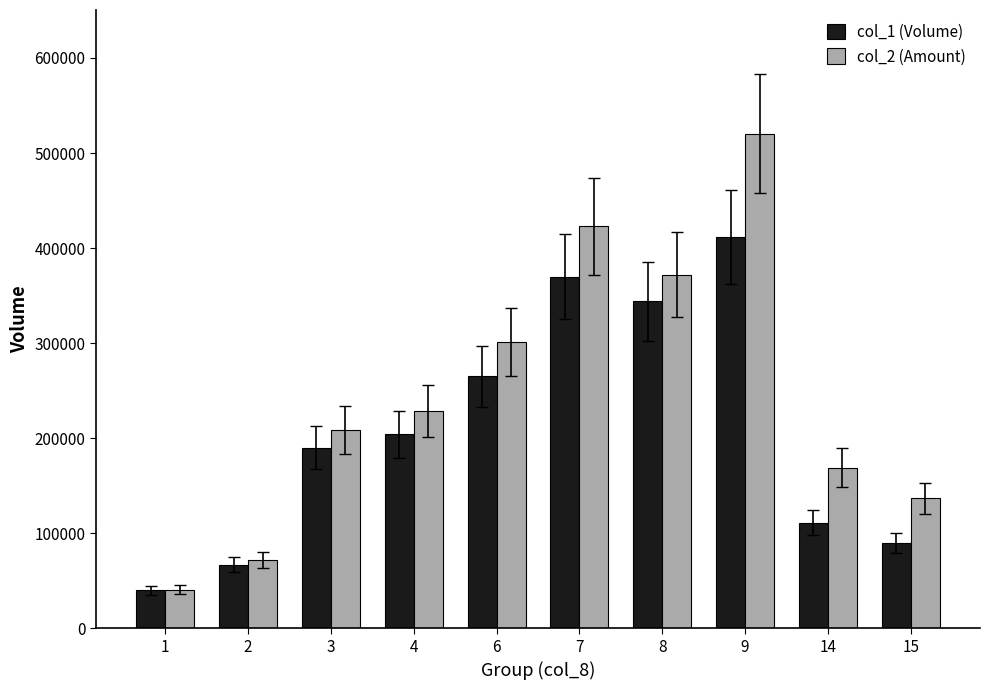

What is the difference between the second highest and second lowest values in the col_2 (Amount) series?

350910